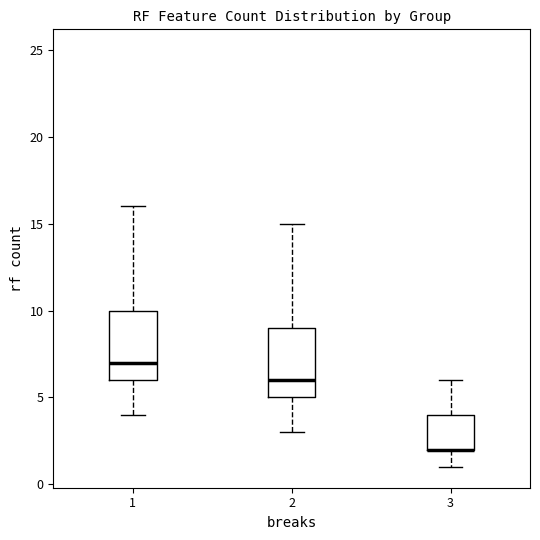

Reading left to right, transcribe this box plot: for each box, give where its median line is, the range the box spans, and where its two whiskers end, as read against the y-axis. The values are not printed on the chart, so give them approximately, as read against the axis.

1: median 7, box 6 to 10, whiskers 4 to 16
2: median 6, box 5 to 9, whiskers 3 to 15
3: median 2 (drawn on the box's lower edge), box 2 to 4, whiskers 1 to 6